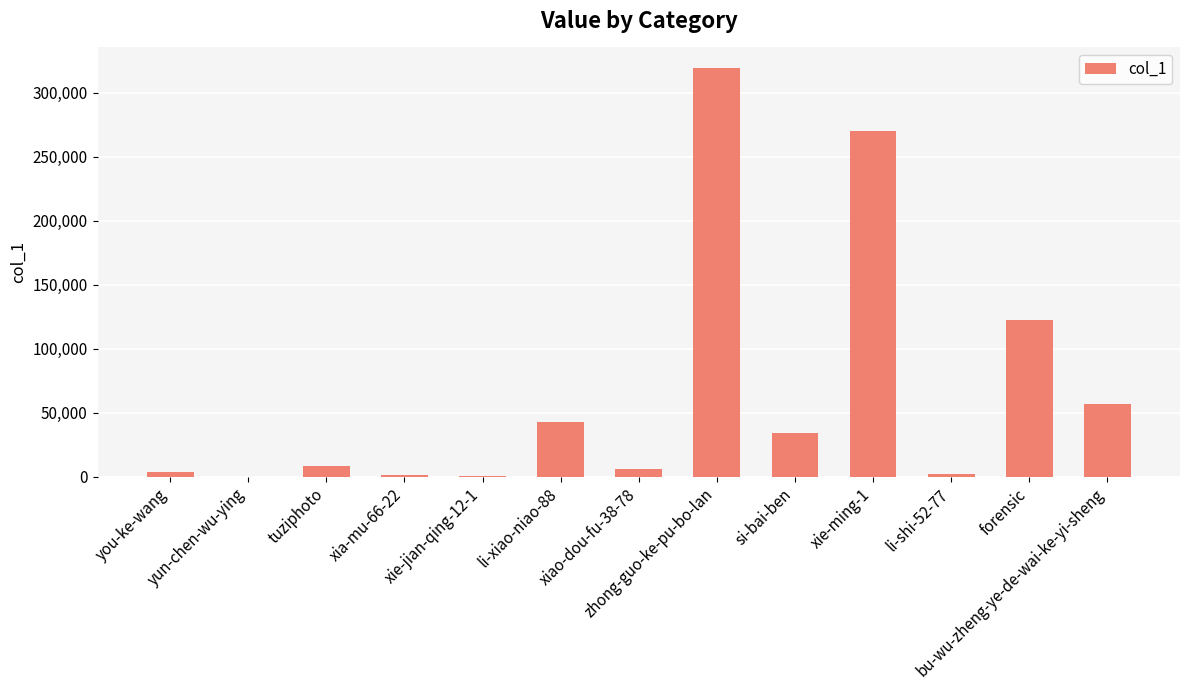

What is the sum of all values?

866853